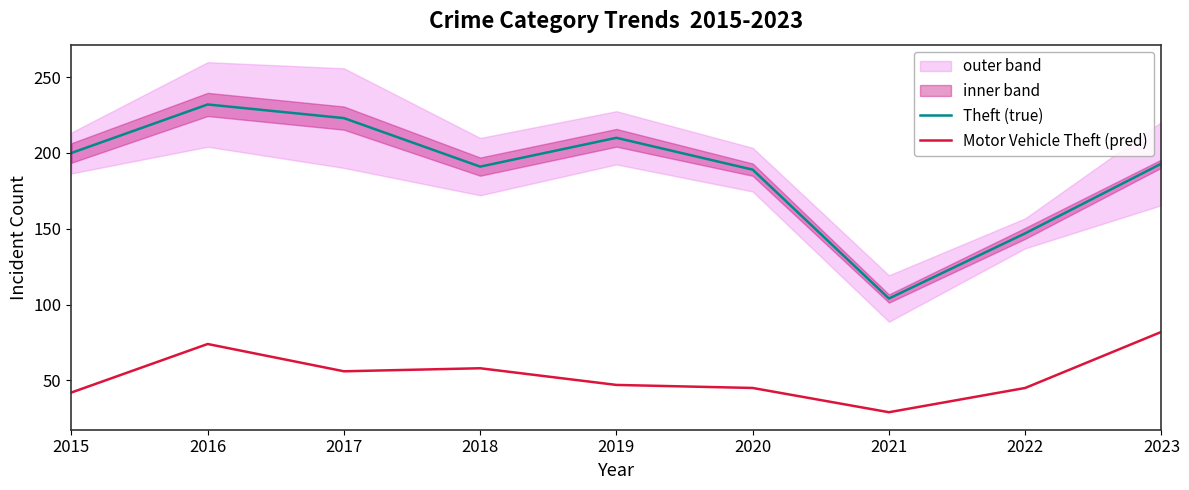

At how many categories does at least one series exceed 72?

9